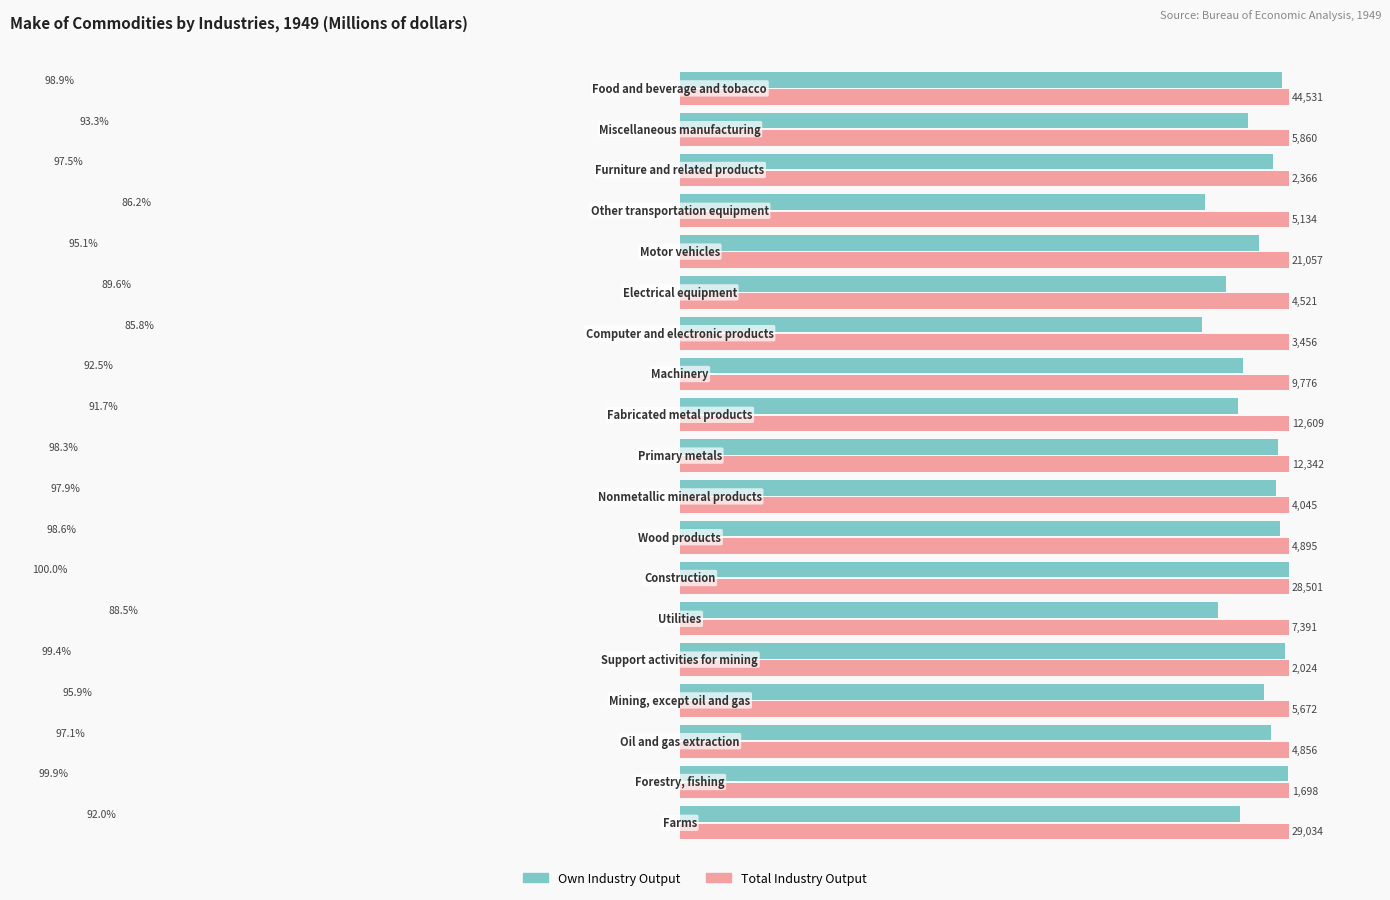

Rank the series by their average value, from highest to lowest.

Total Industry Output, Own Industry Output